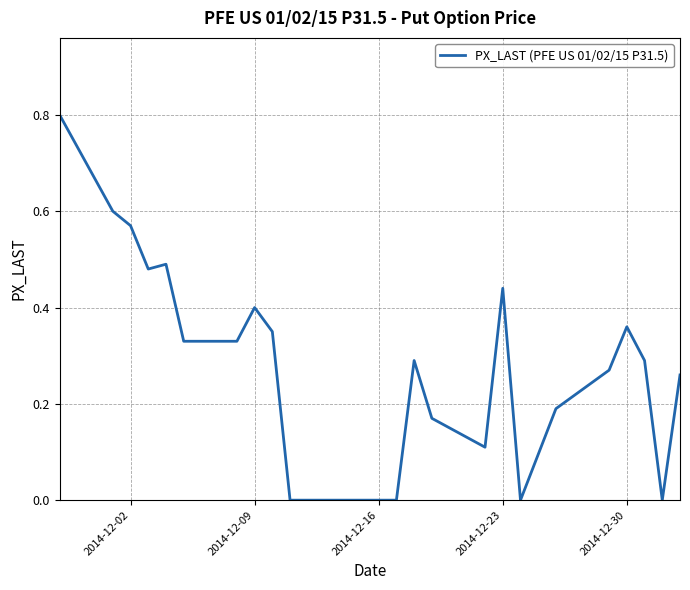

What is the difference between the maximum and minimum values?

0.8